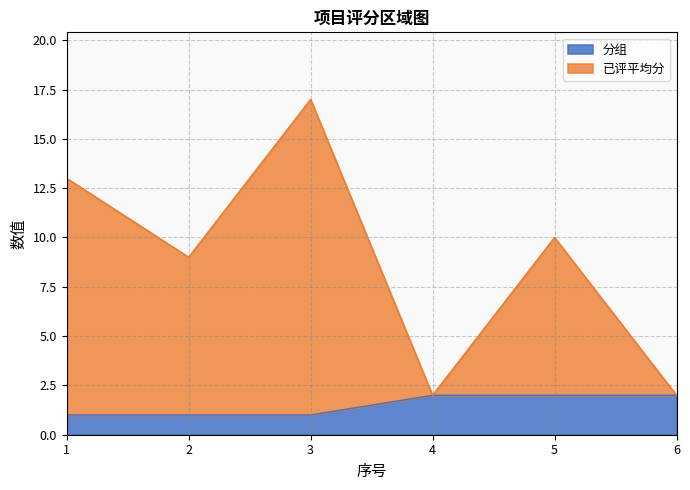

Where is 分组 nearest to the value 1?

1